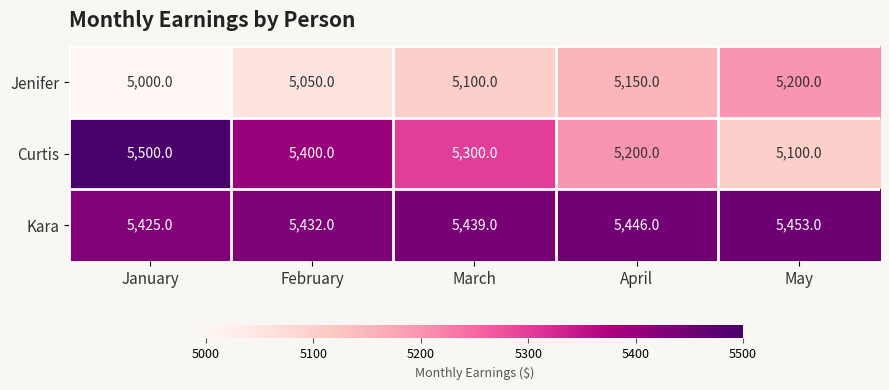

Which label corresponds to the largest value in the chart?

January